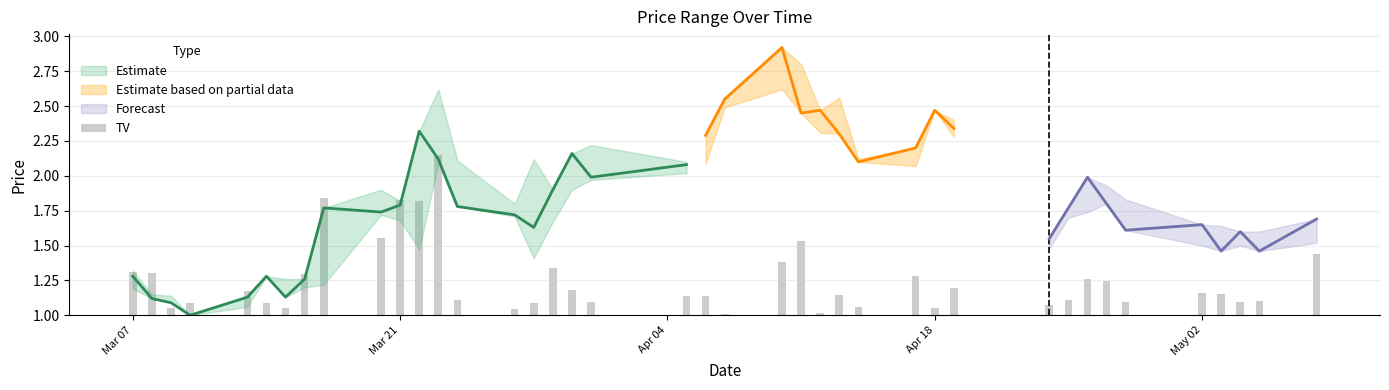

How many groups of bars are there?

40